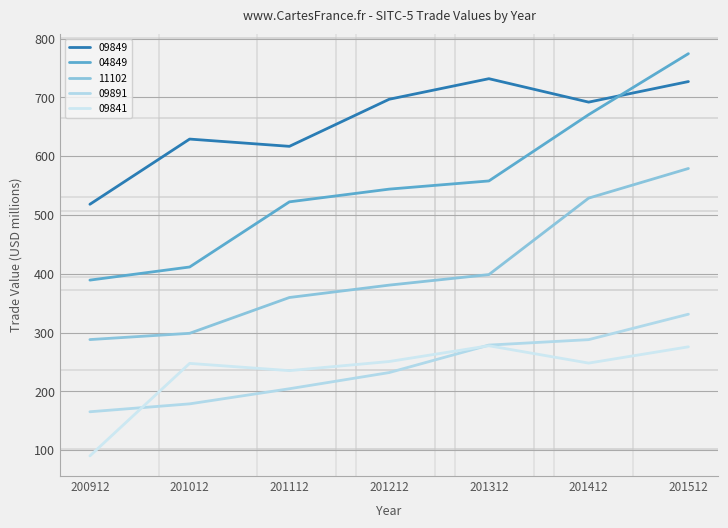

What is the difference between the 11102 values at 201312 and 201212?

17.9